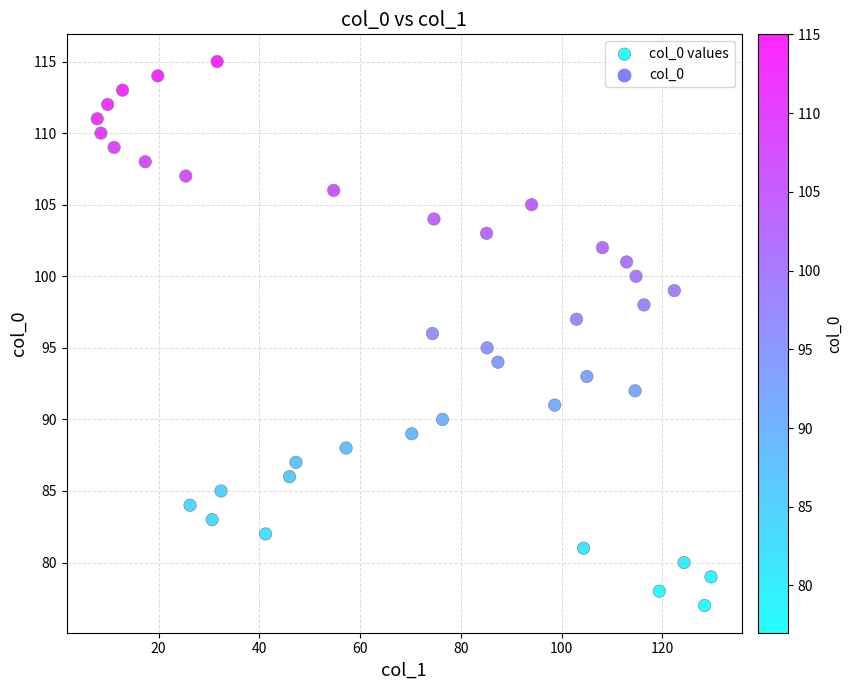

What is the range of Y values (max minus min)?

38